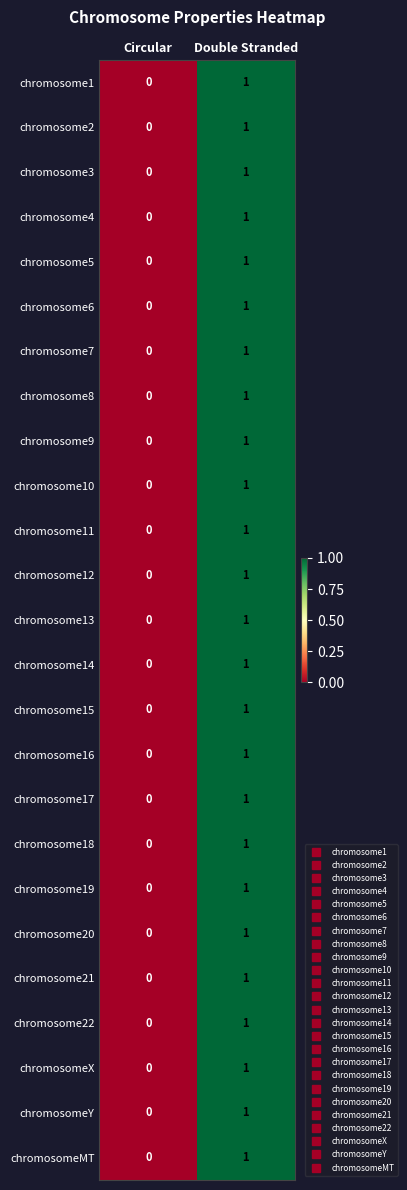

At which category is the sum across all series the highest?

Double Stranded